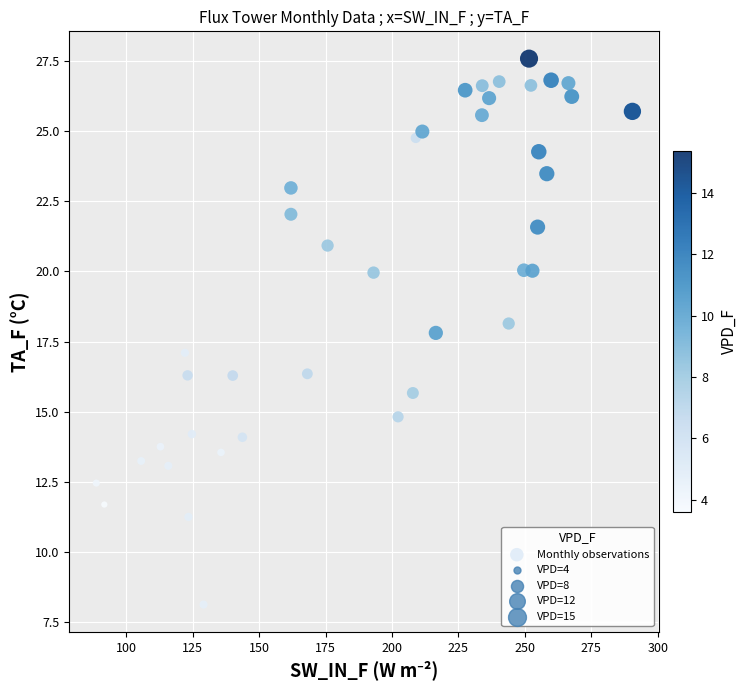

What is the range of X values (max minus min)?

201.9